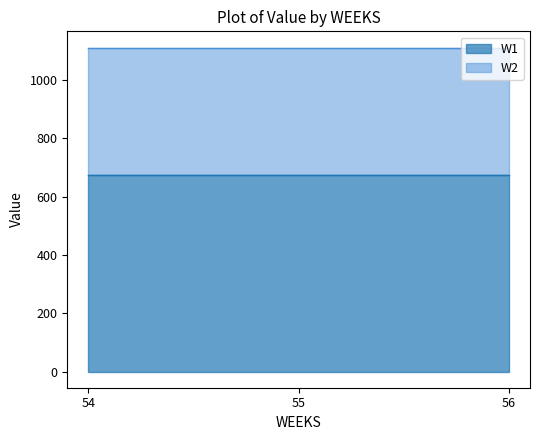

What is the average value of the W2 series?

437.9